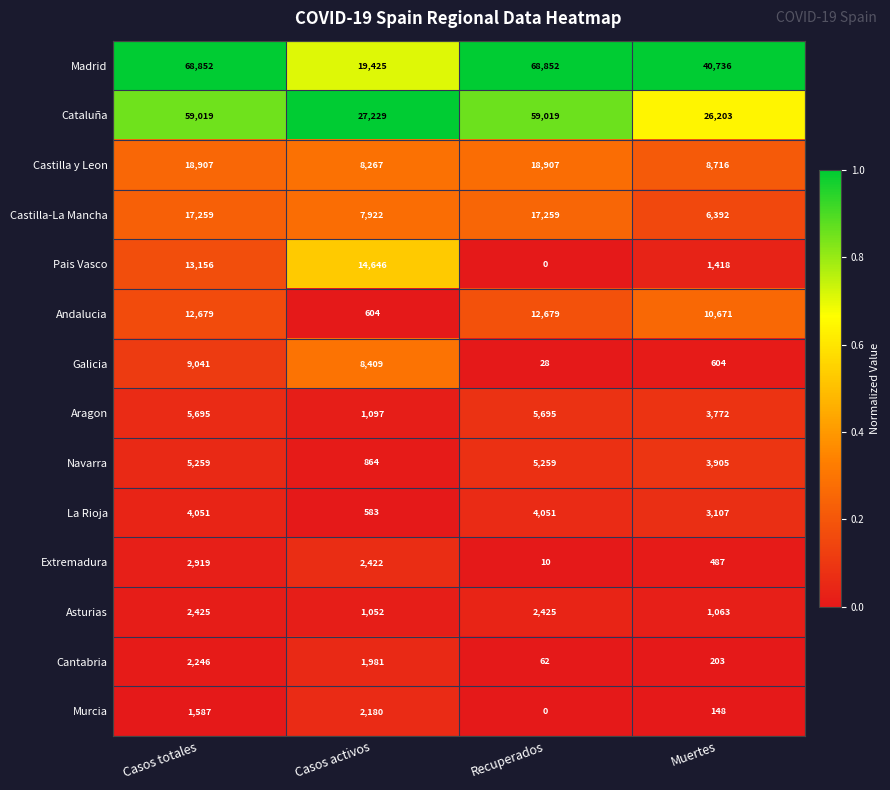

Which category has the lowest value across all series?

Recuperados